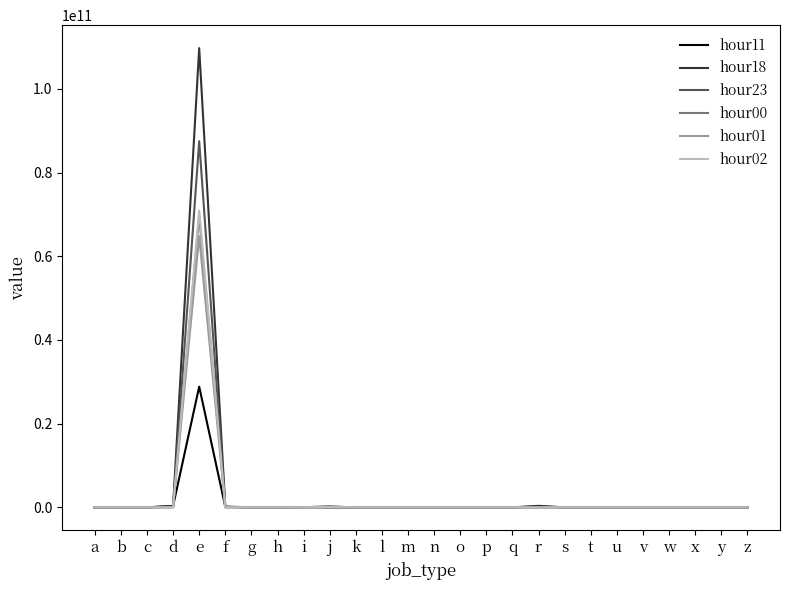

Is it true that hour11 equals 1986344 at n?

True